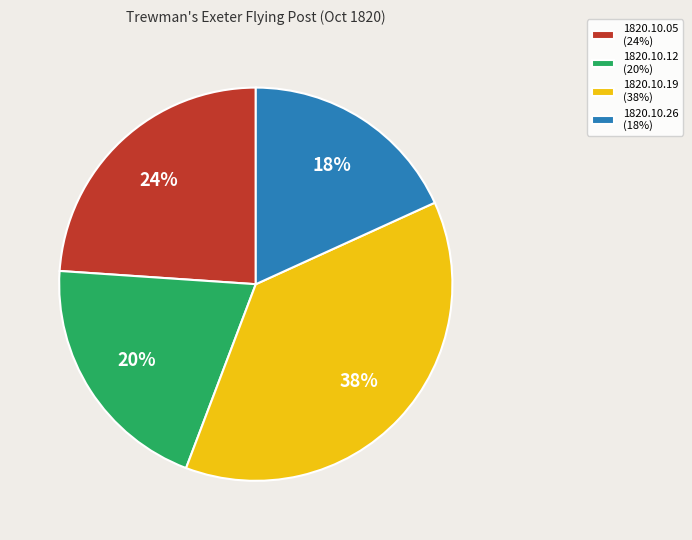

Does any single category account for the majority?

No